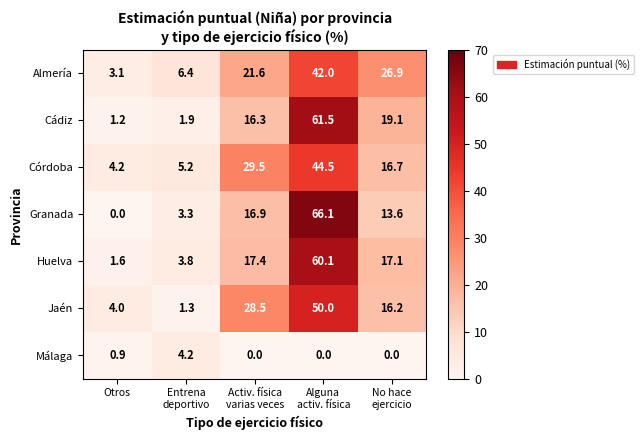

Which series has the largest total across all categories?

Córdoba